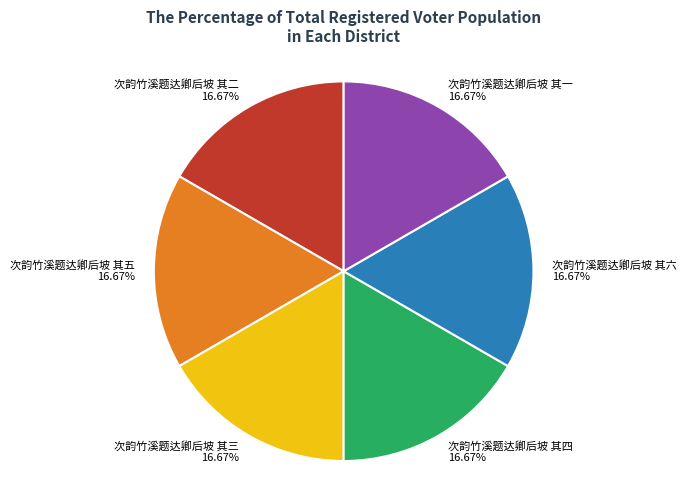

Approximately how many times larger is the value at 次韵竹溪题达卿后坡 其四 compared to 次韵竹溪题达卿后坡 其一?

1.0